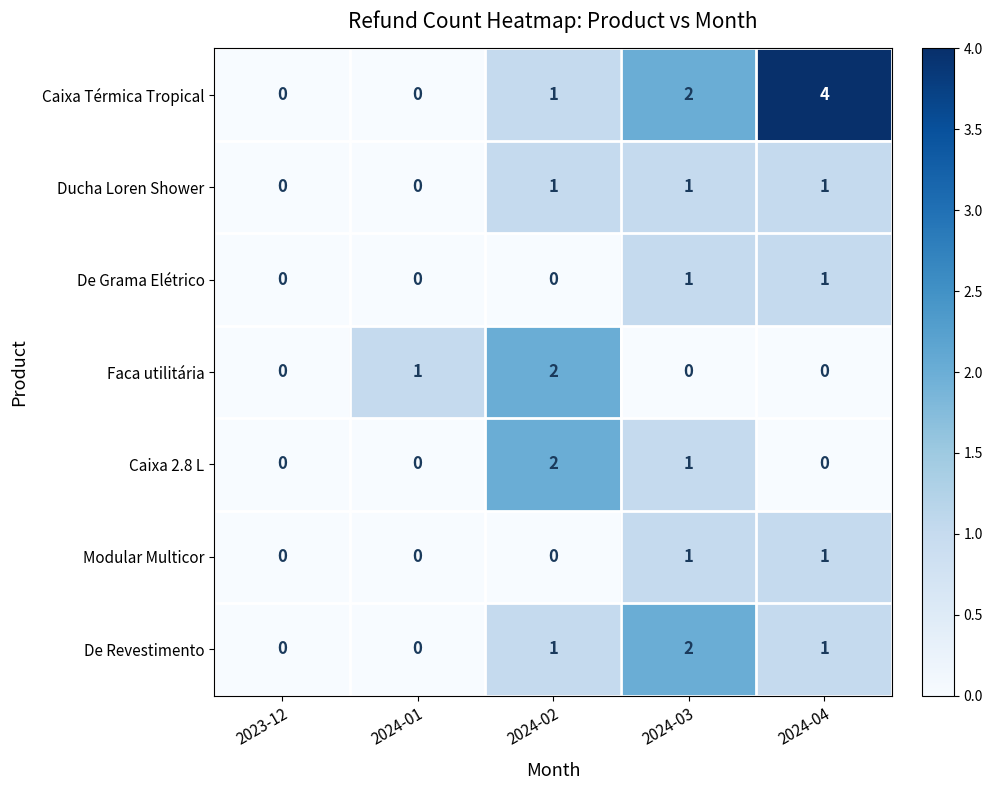

What is the greatest value displayed?

4